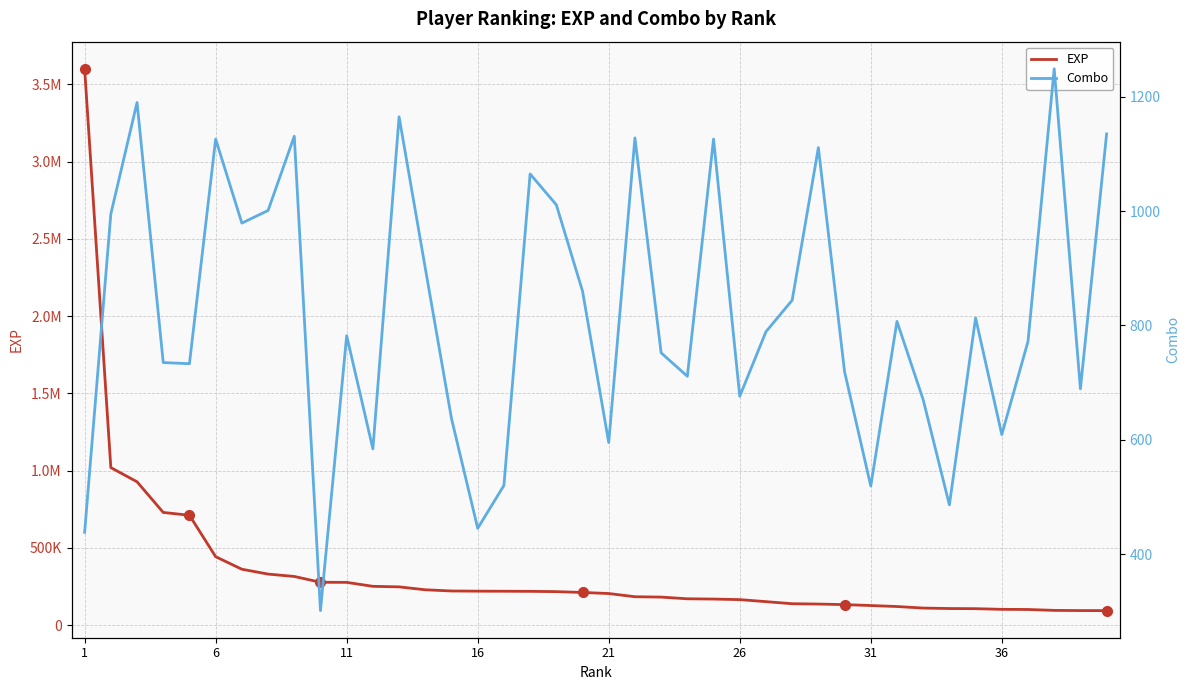

What is the value of the EXP point at the 17th from the left?

729627